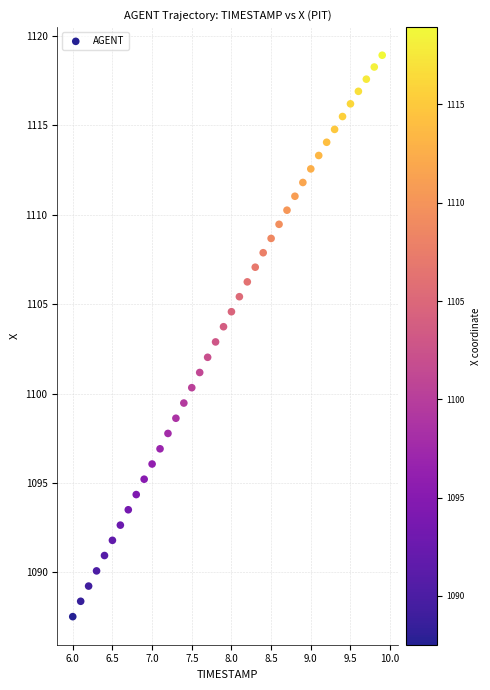

What is the range of Y values (max minus min)?

31.4